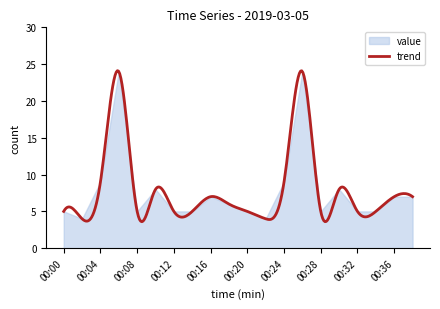

Which label corresponds to the smallest value in the chart?

00:02